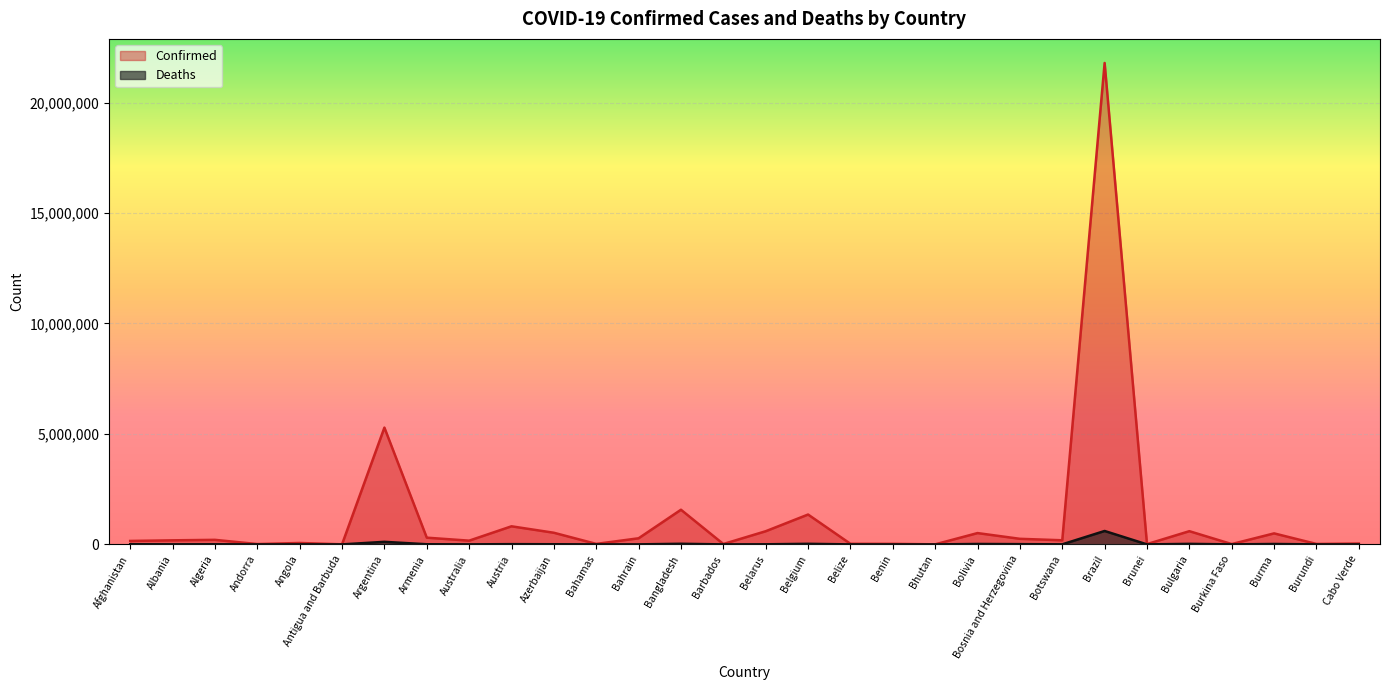

In Deaths, how many points are lower than both neighbors (excluding endpoints)?

11